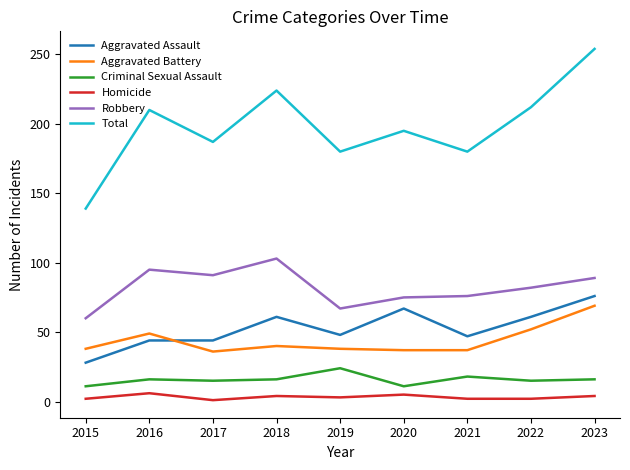

What is the greatest value displayed?

254